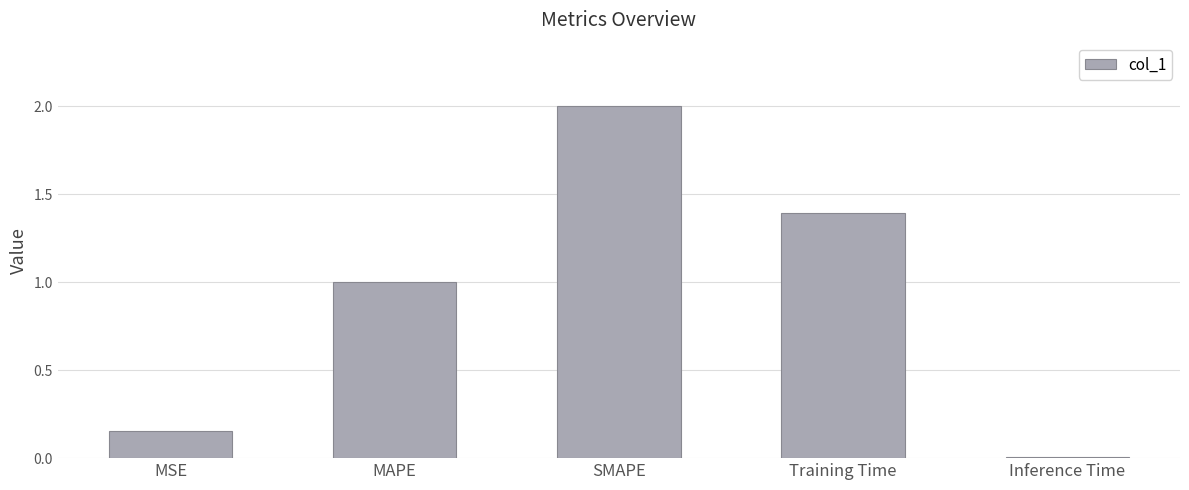

Rank the categories by value from lowest to highest.

Inference Time, MSE, MAPE, Training Time, SMAPE